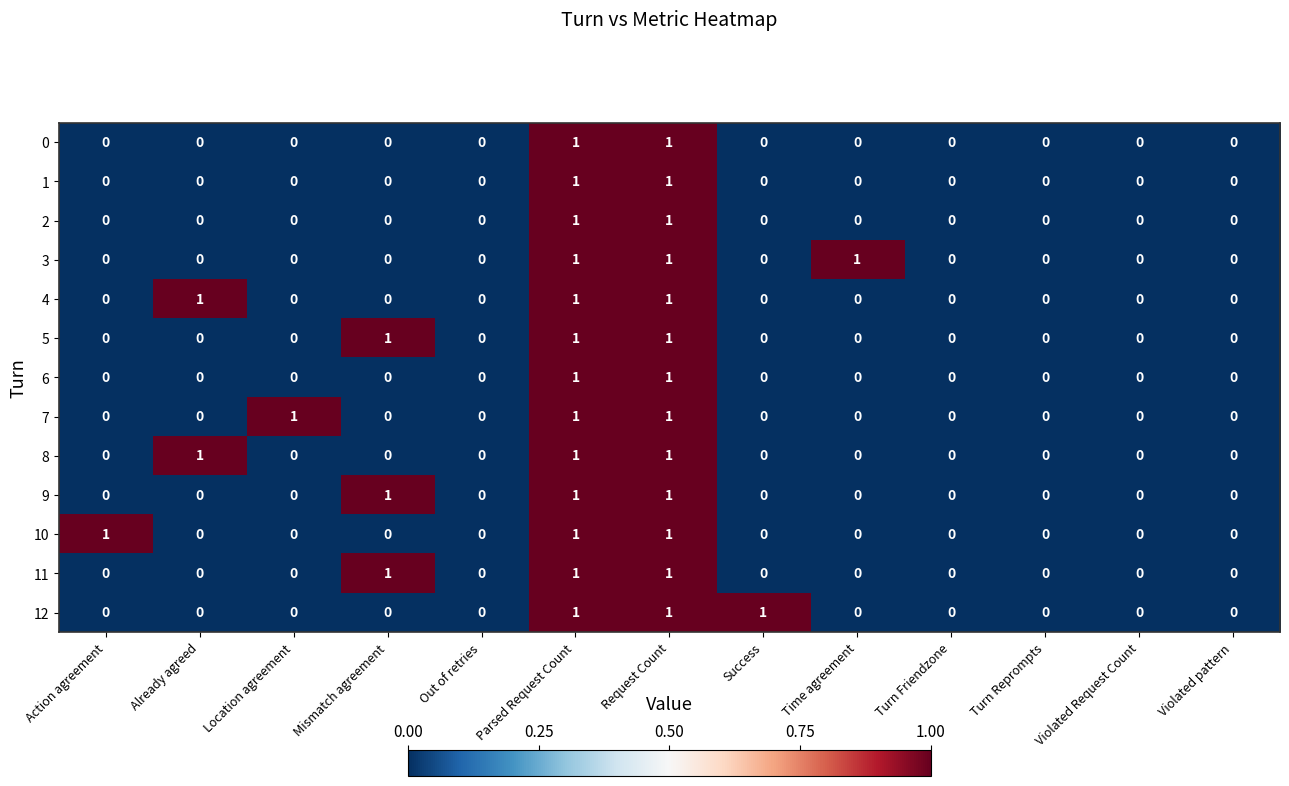

True or false: 5 has a value of 0 at Location agreement.

True